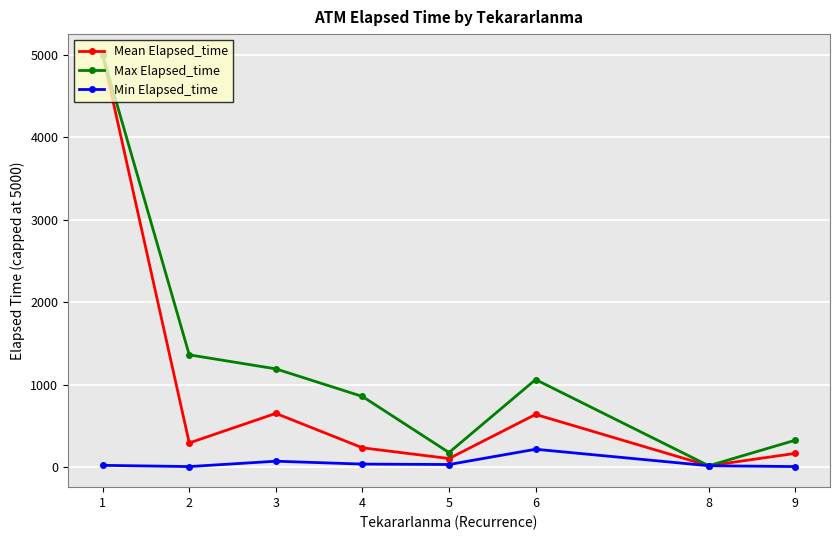

What are all the series names shown in the legend?

Mean Elapsed_time, Max Elapsed_time, Min Elapsed_time